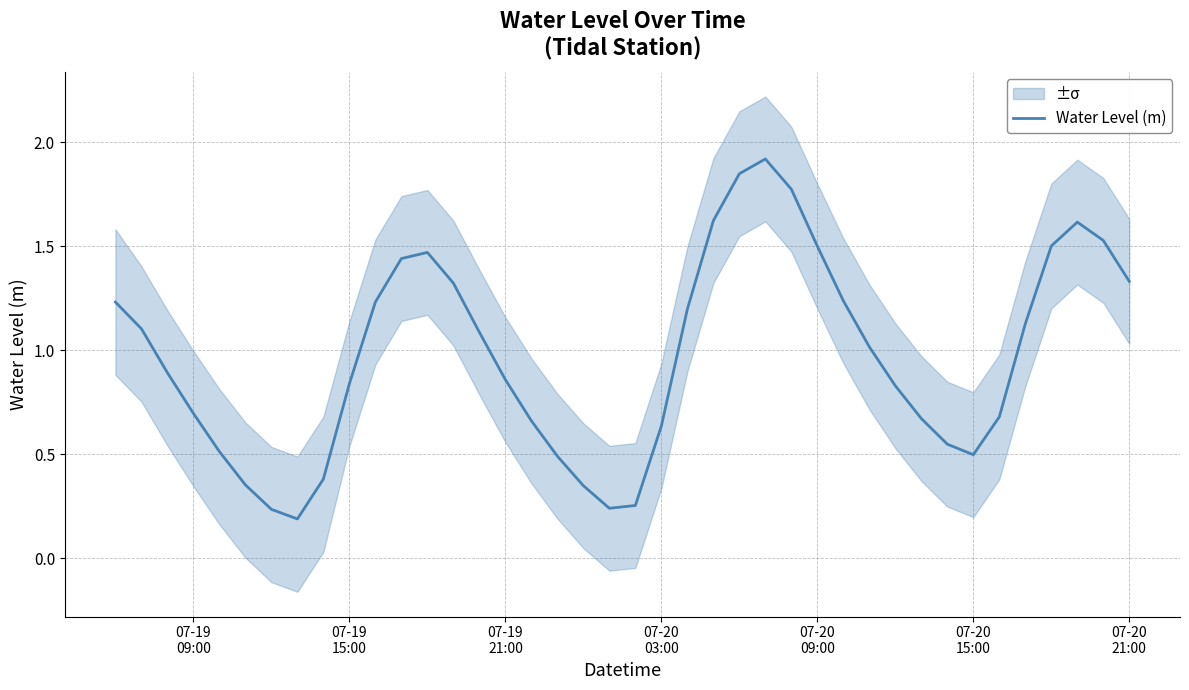

What is the difference between the values at 21 and 07-19
09:00?

0.6